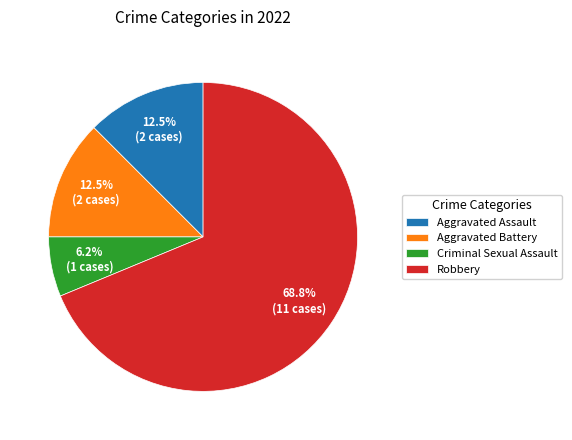

How many slices are in this pie chart?

4